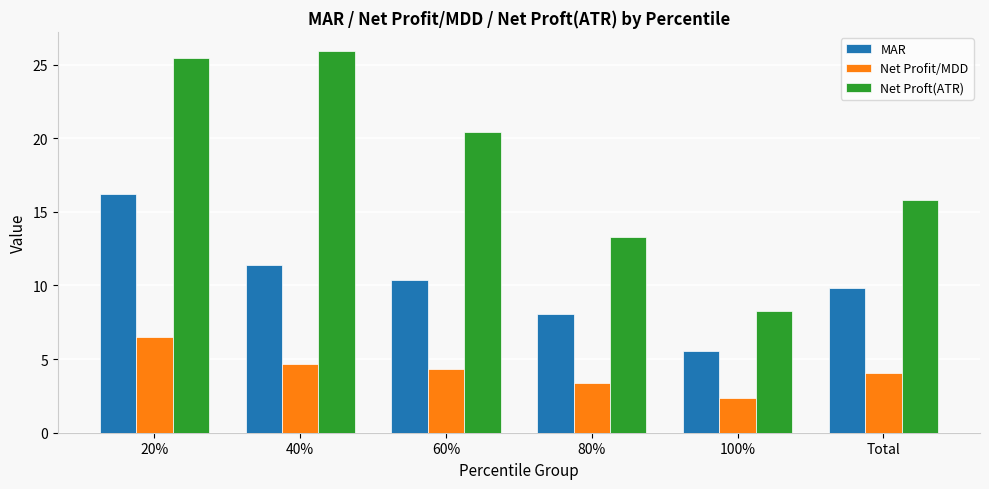

What is the spread (max minus min) of values at 100%?

5.9